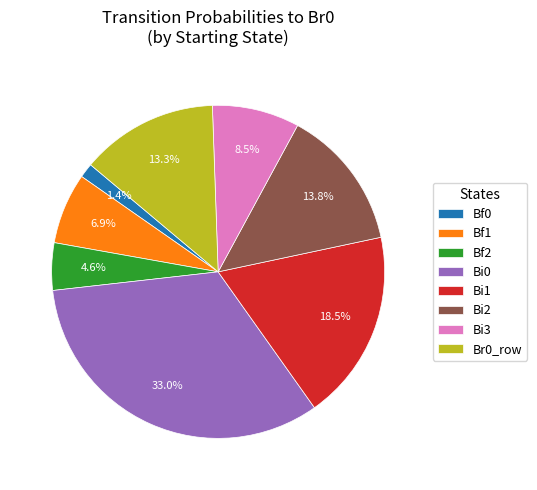

What is the total percentage of Bf0 and Bi3?

9.9%